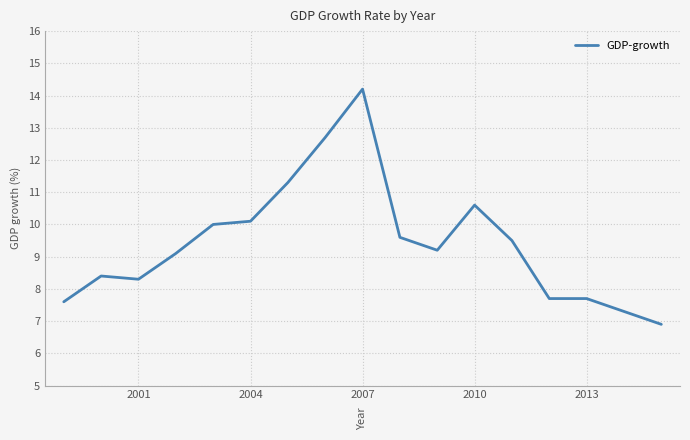

What is the difference between the maximum and minimum values?

7.3